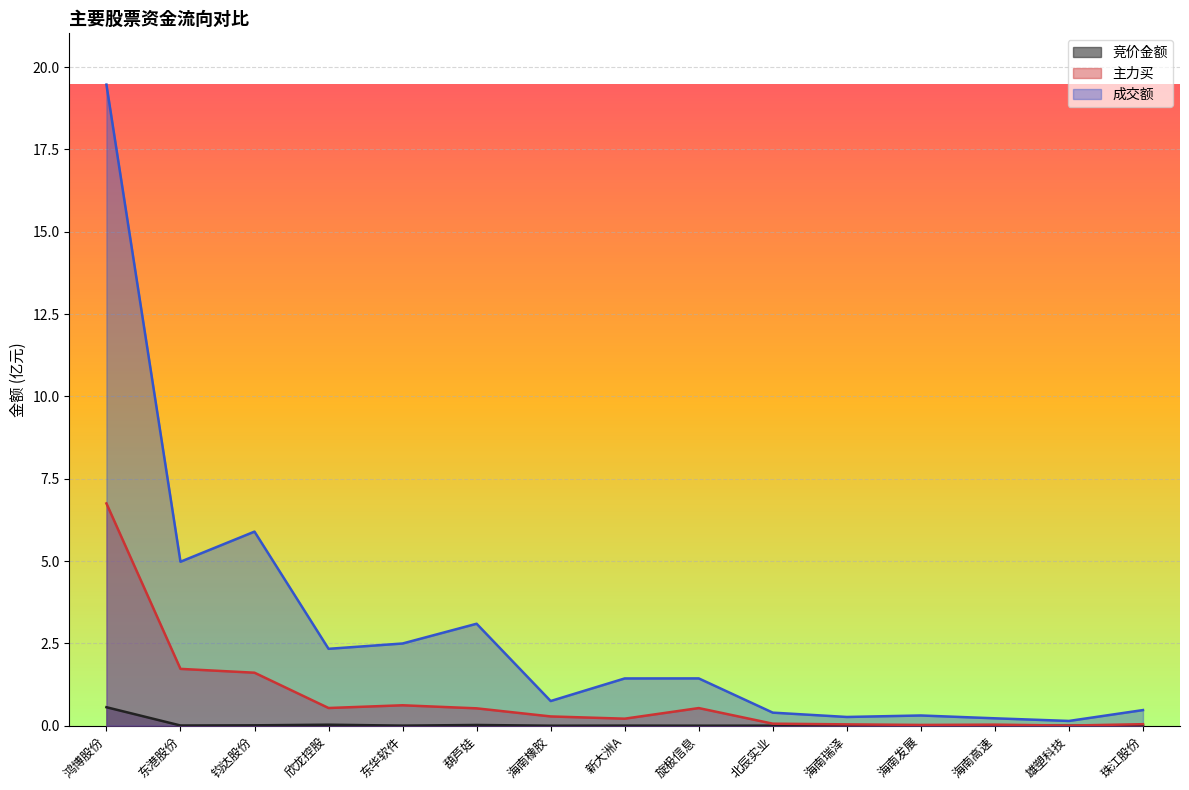

What is the sum of all 主力买 values?

13.0